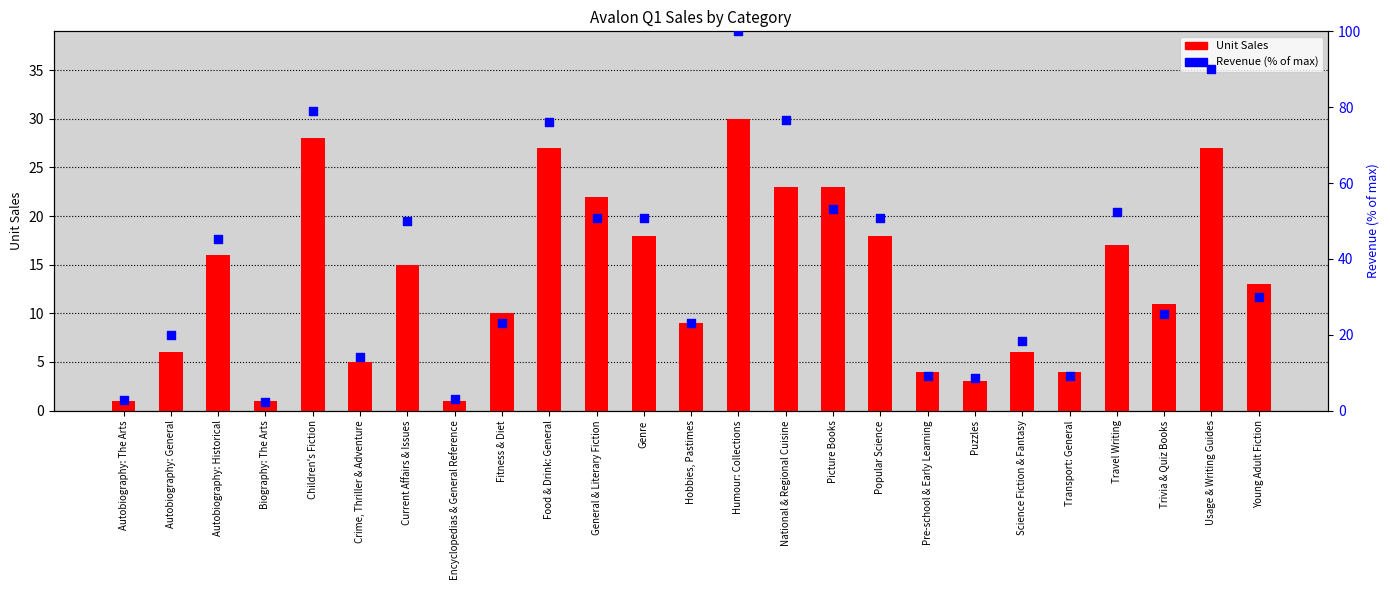

At which category is the sum across all series the highest?

Humour: Collections